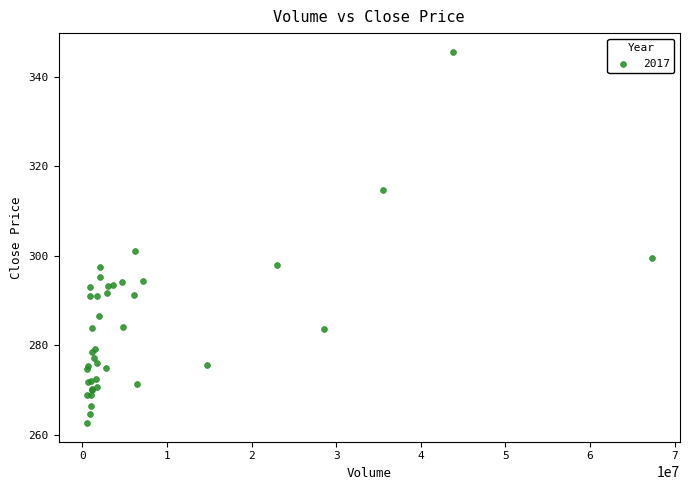

What Y value in the scatter plot is closest to 304?

301.0